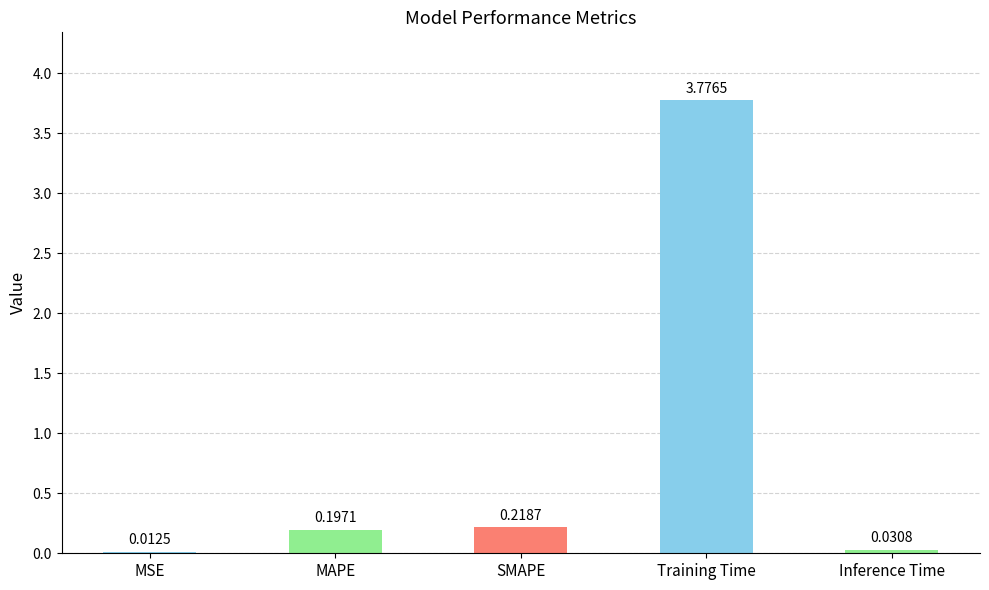

At which category does the chart reach its peak across all series?

Training Time